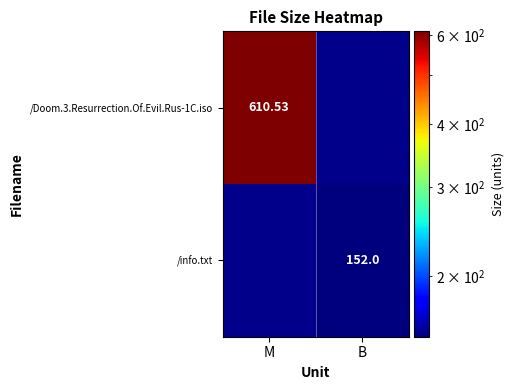

At how many categories does at least one series exceed 557?

1